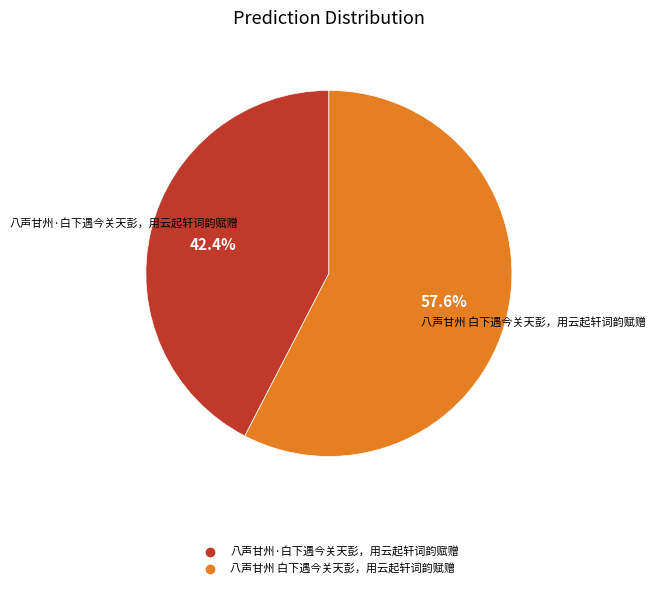

What is the largest slice in the pie chart?

八声甘州 白下遇今关天彭，用云起轩词韵赋赠